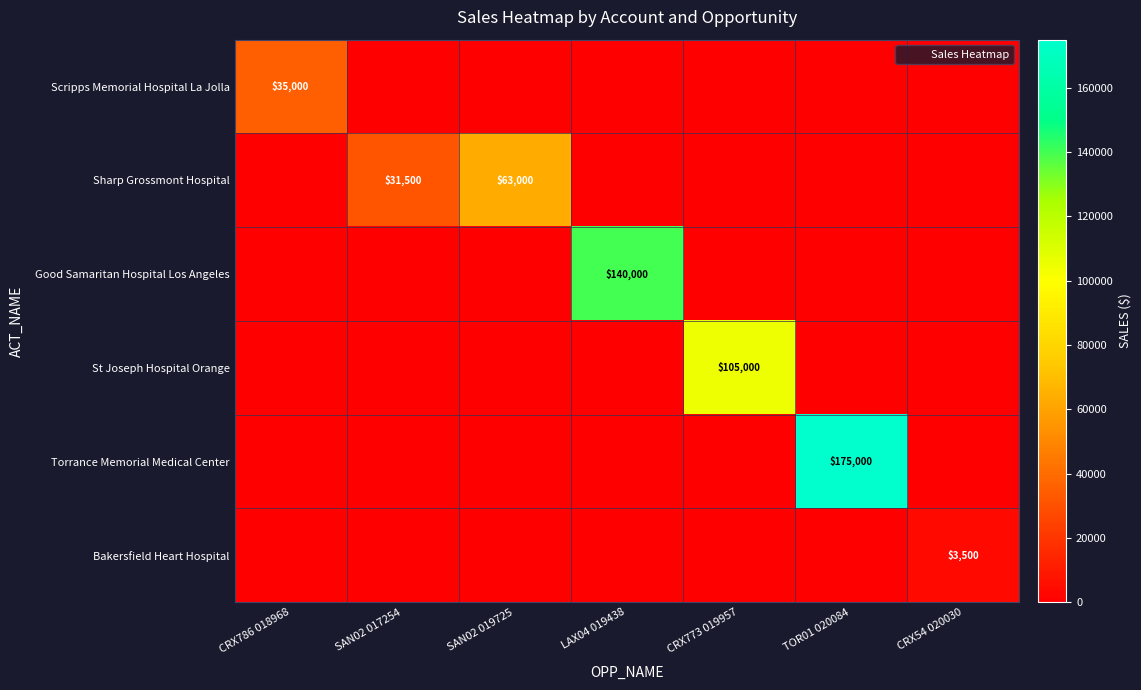

What is the total value across all series at CRX54 020030?

3500